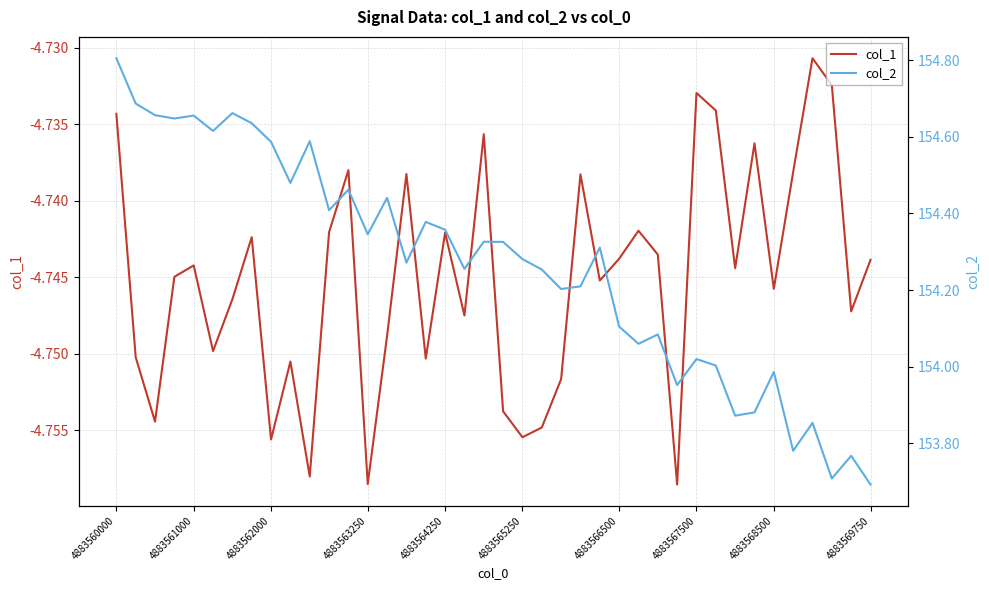

In col_2, how many points are higher than both neighbors (excluding endpoints)?

13